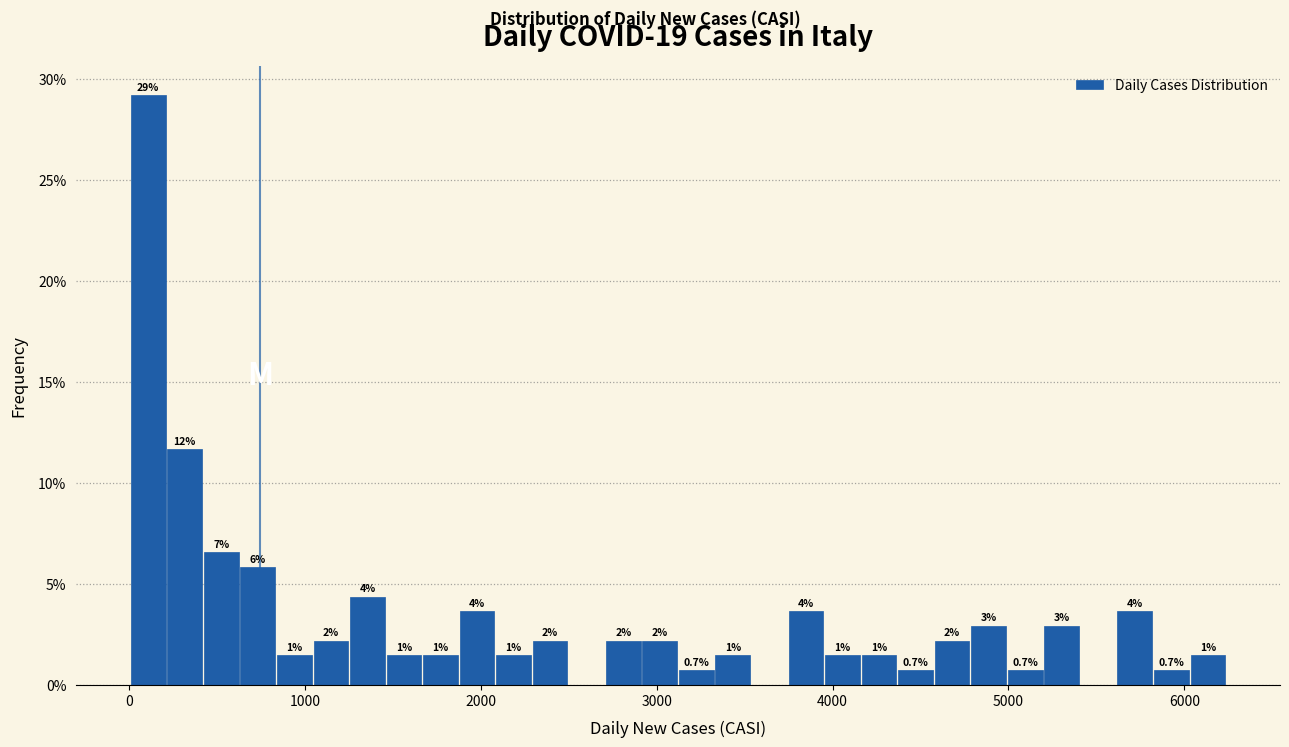

Read against the x-axis, roughly where is the centre of the tallest bar?

100